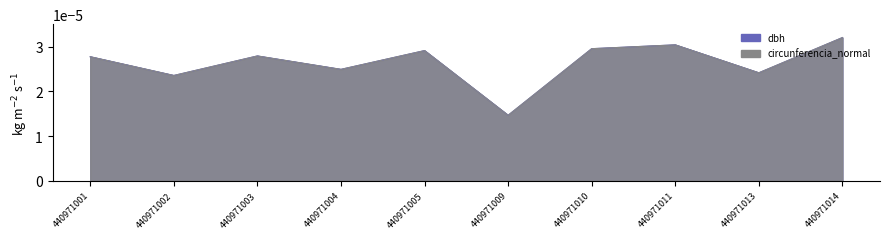

At which label does dbh reach its peak?

440971014